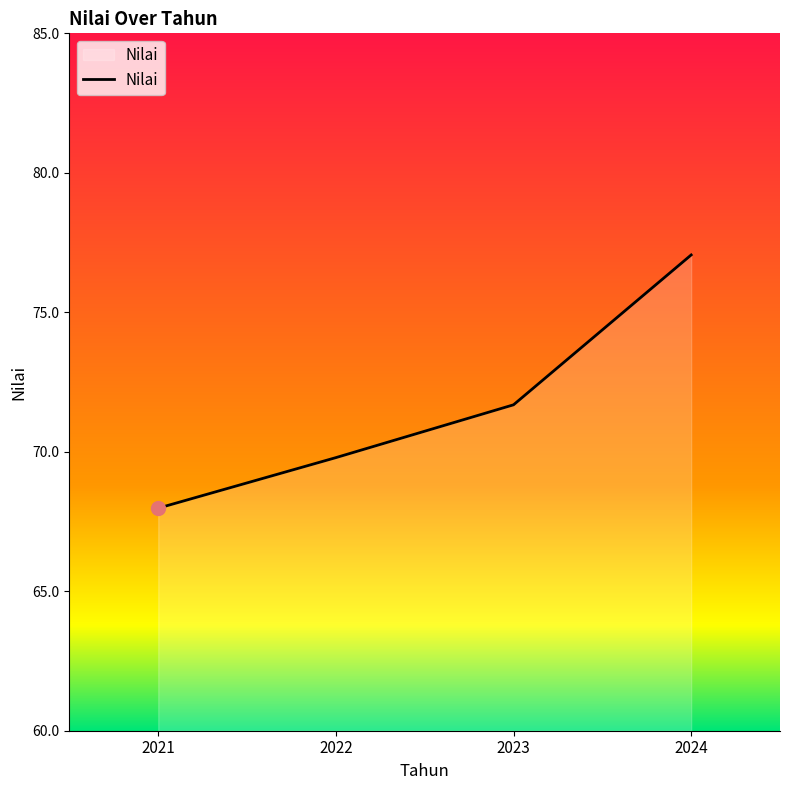

True or false: the data has more than 1 interior local peaks.

False